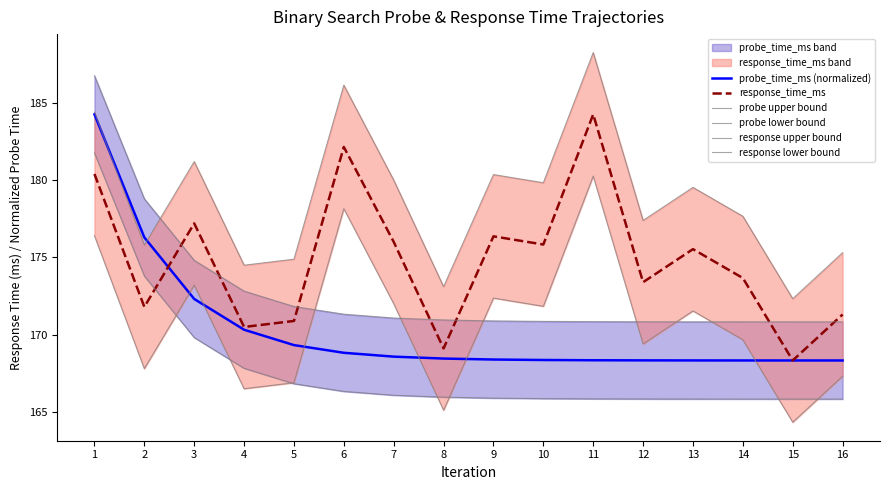

What is the difference between the maximum and minimum values in the probe_time_ms (normalized) series?

15.9